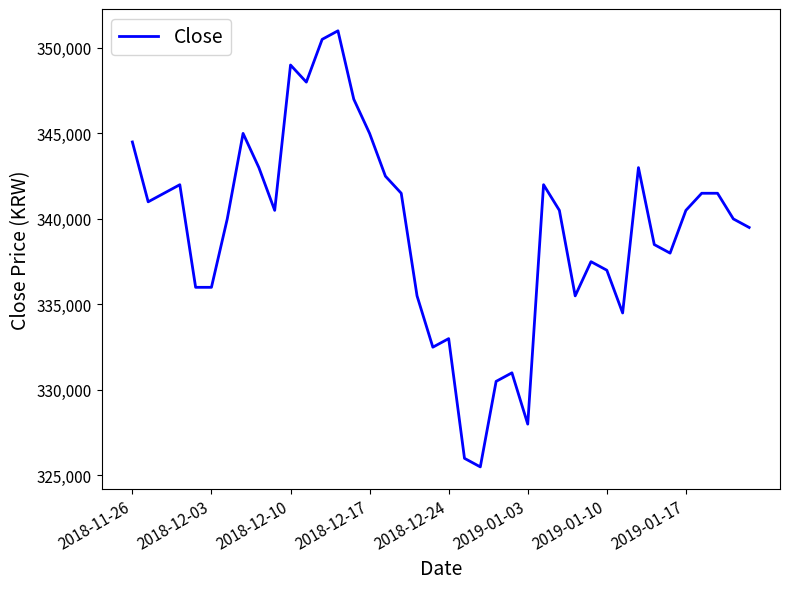

What is the difference between the maximum and minimum values?

25500